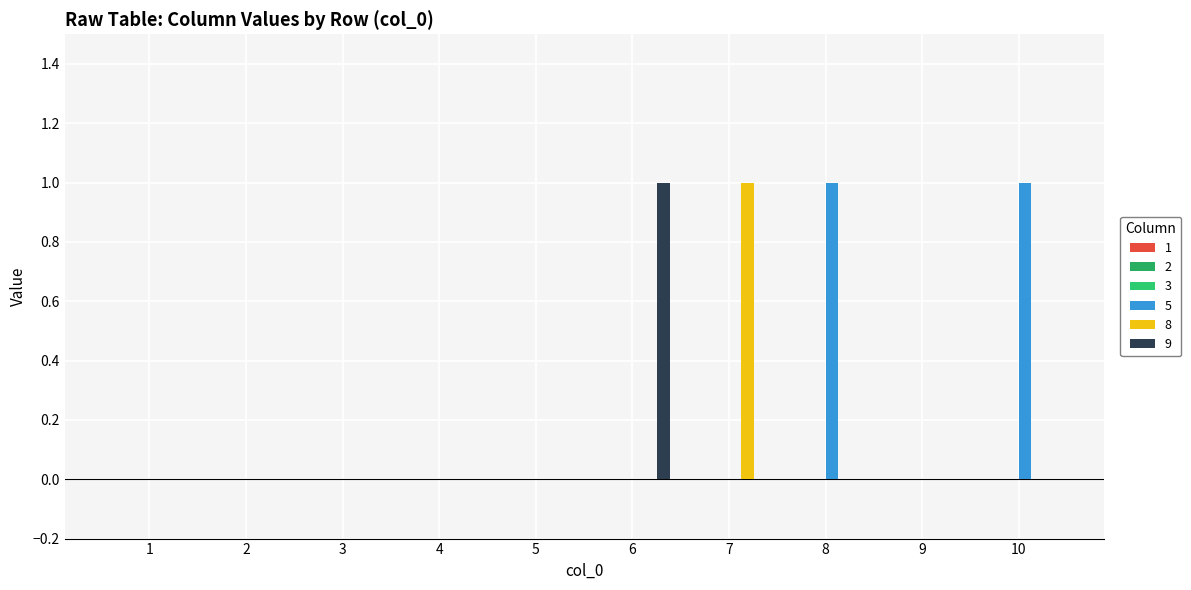

Reading right to left, list all the values displayed in this chart.

5: 10=1	9=0	8=1	7=0	6=0	5=0	4=0	3=0	2=0	1=0
8: 10=0	9=0	8=0	7=1	6=0	5=0	4=0	3=0	2=0	1=0
9: 10=0	9=0	8=0	7=0	6=1	5=0	4=0	3=0	2=0	1=0